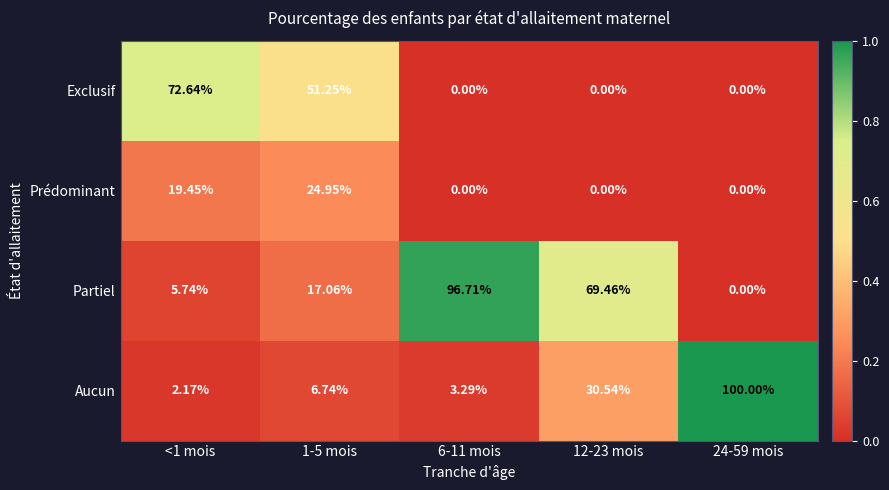

List the series in order of their peak value, lowest first.

Prédominant, Exclusif, Partiel, Aucun